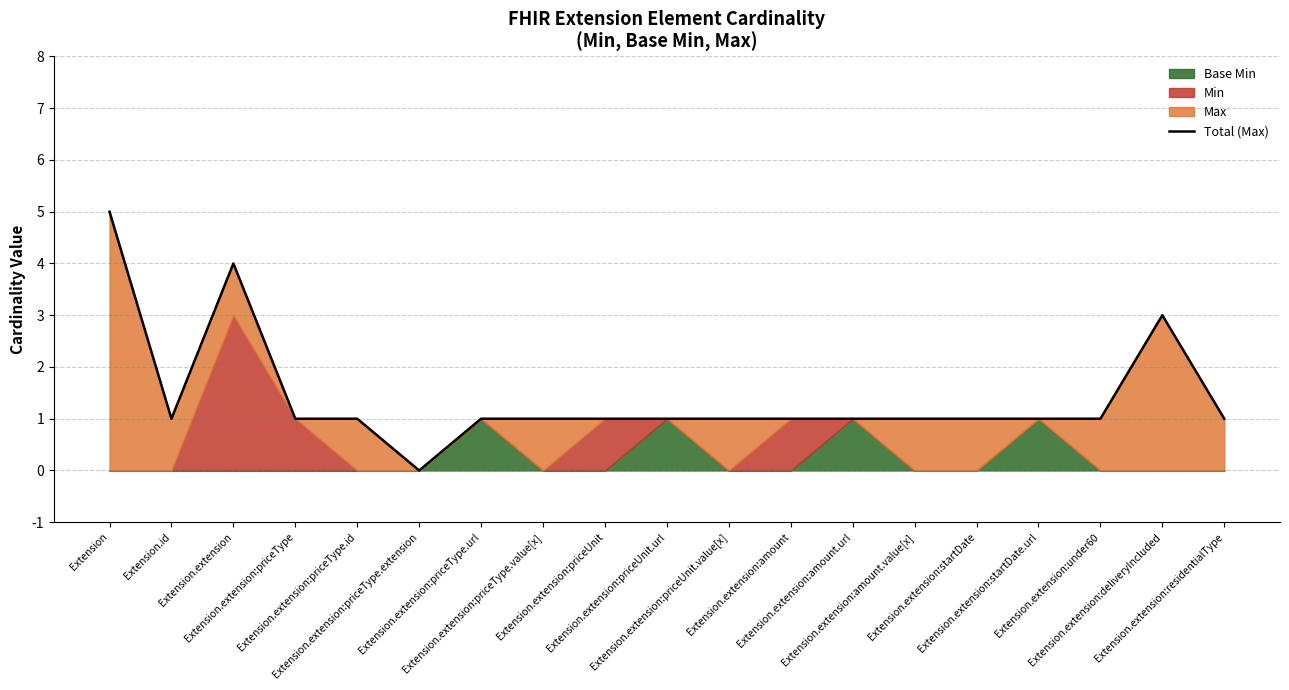

Rank the categories by value from highest to lowest.

Extension, Extension.extension, Extension.extension:deliveryIncluded, Extension.id, Extension.extension:priceType, Extension.extension:priceType.id, Extension.extension:priceType.url, Extension.extension:priceType.value[x], Extension.extension:priceUnit, Extension.extension:priceUnit.url, Extension.extension:priceUnit.value[x], Extension.extension:amount, Extension.extension:amount.url, Extension.extension:amount.value[x], Extension.extension:startDate, Extension.extension:startDate.url, Extension.extension:under60, Extension.extension:residentialType, Extension.extension:priceType.extension